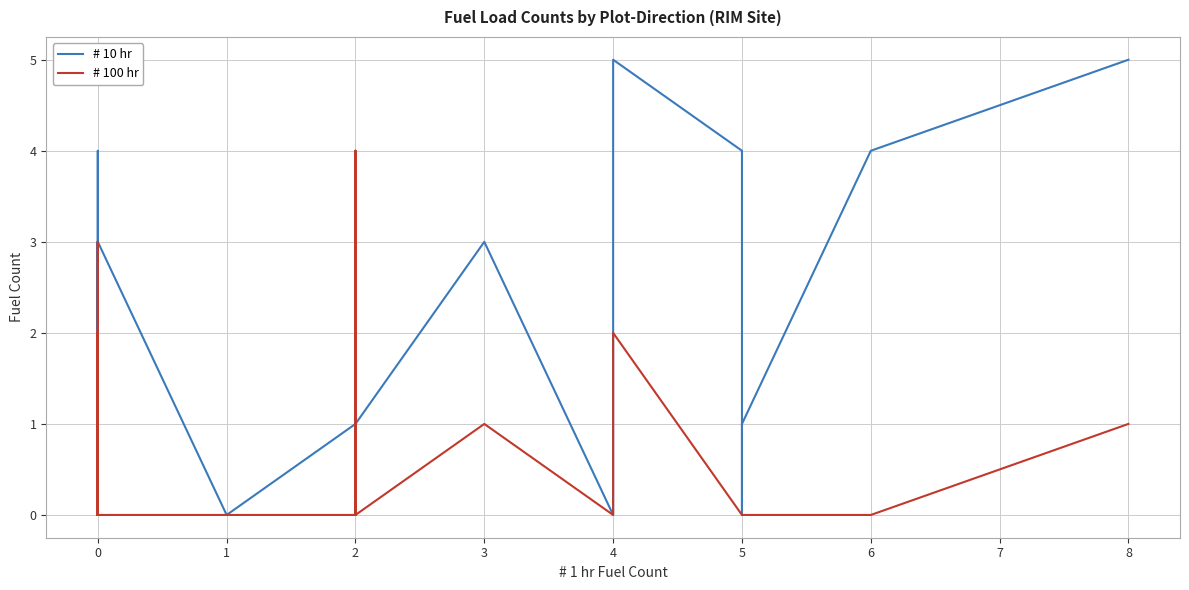

Reading left to right, extract all data points from this chart.

# 10 hr: 2	0	0	2	0	0	2	0	0	1	4	0	0	0	0	1	0	0	3	0	0	0	3	0	0	0	1	0	4	0	1	3	0	1	5	4	0	1	4	5
# 100 hr: 0	0	0	2	0	0	1	2	0	2	3	0	1	0	0	1	0	0	1	0	2	1	0	0	0	0	0	1	4	0	0	1	0	0	2	0	0	0	0	1